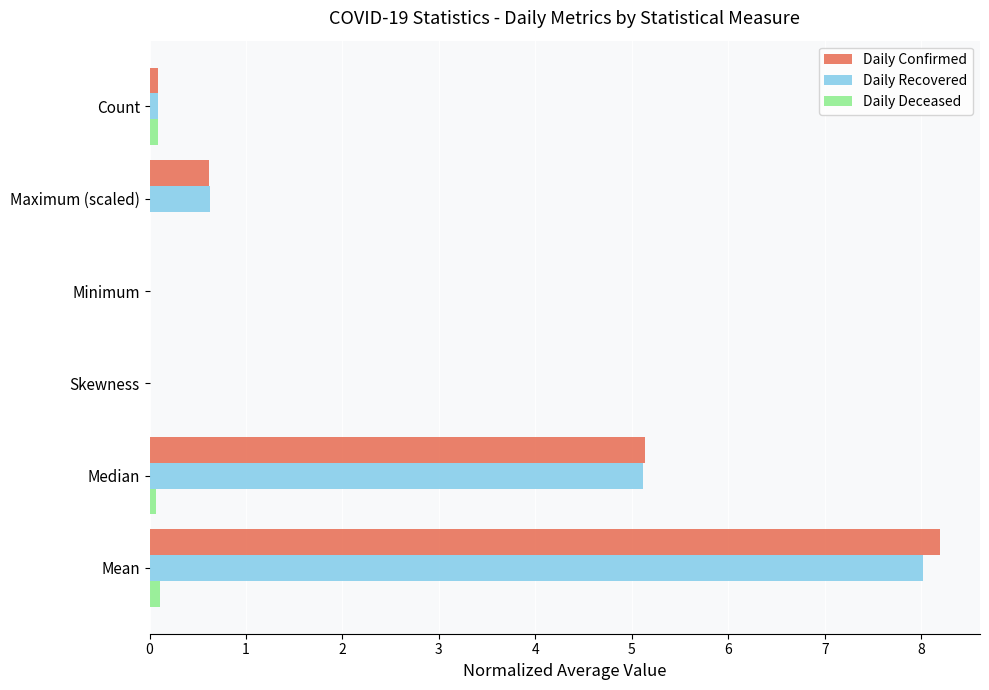

At which label does Daily Recovered reach its peak?

Mean